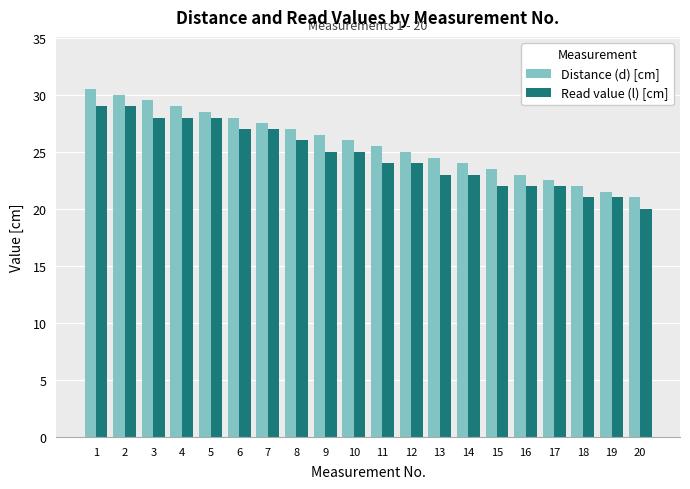

The value of Read value (l) [cm] at 1 is 10.4. True or false?

False